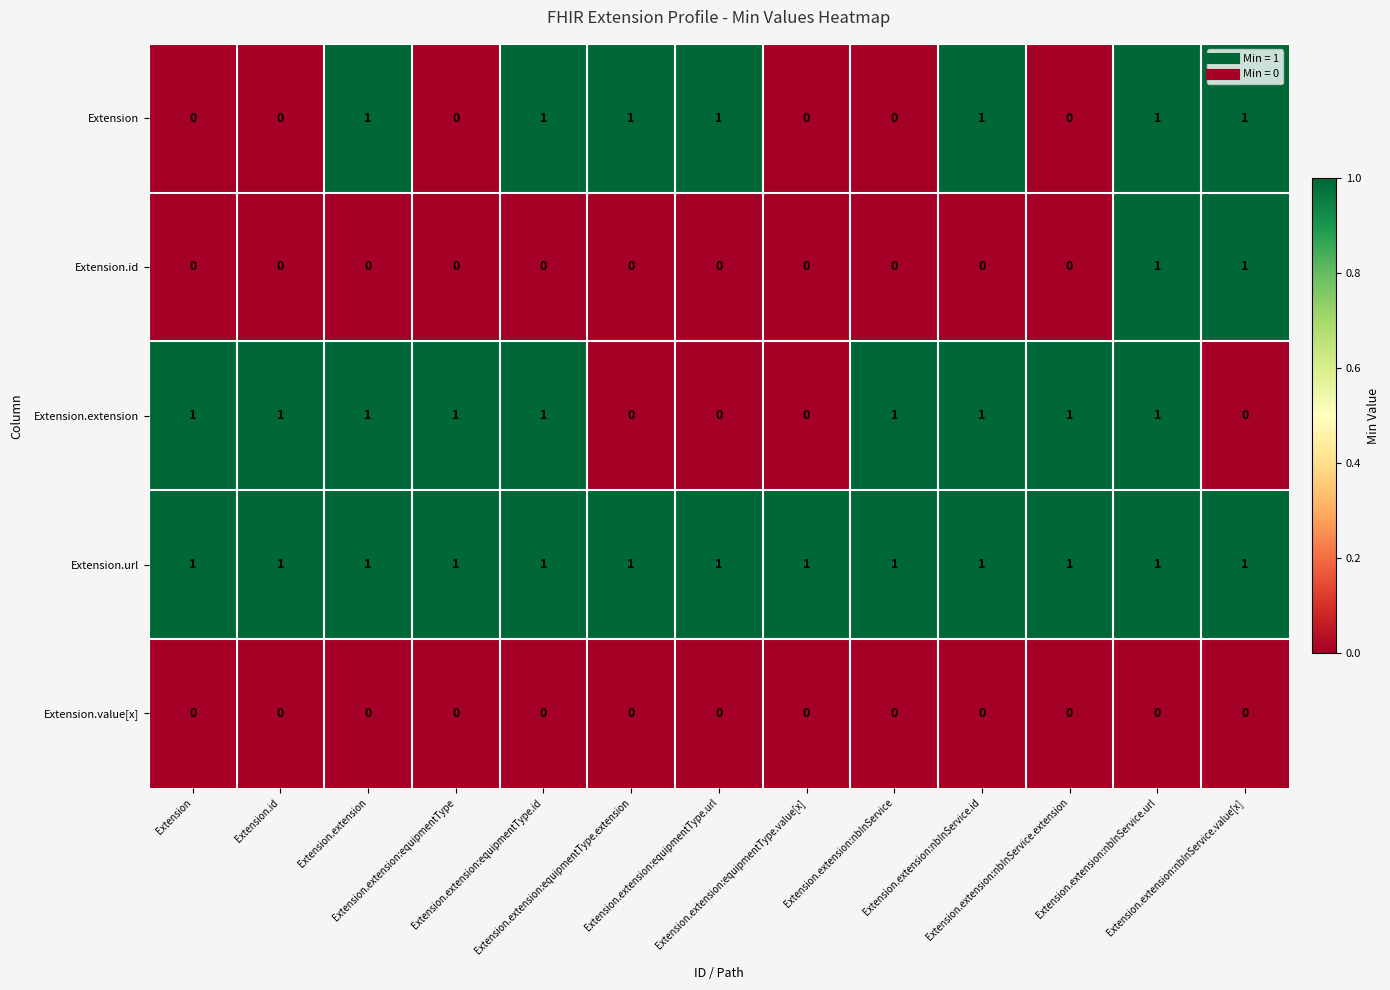

At how many categories does at least one series exceed 0?

13